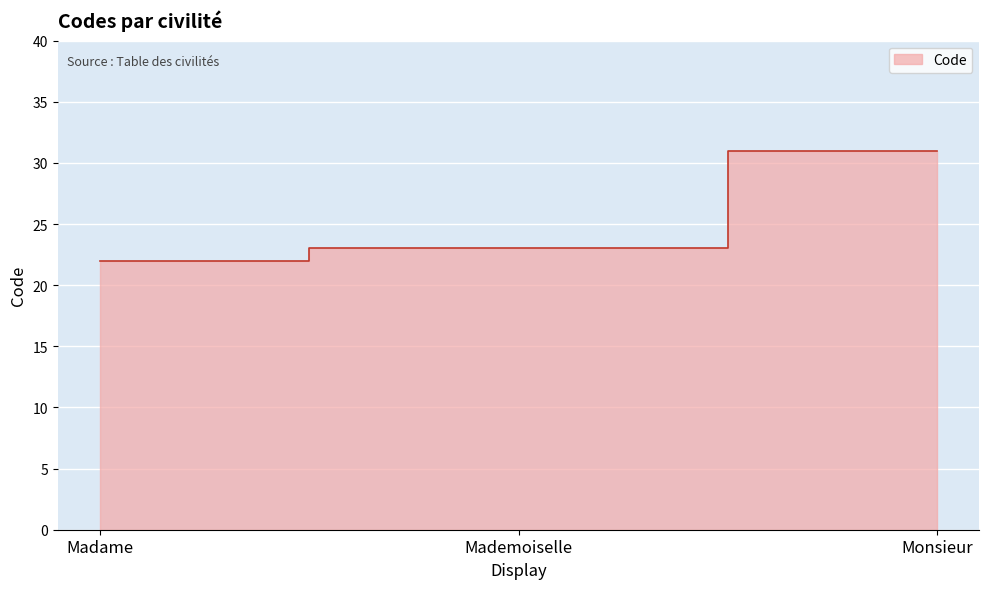

What is the label of the 3rd point from the right?

Madame